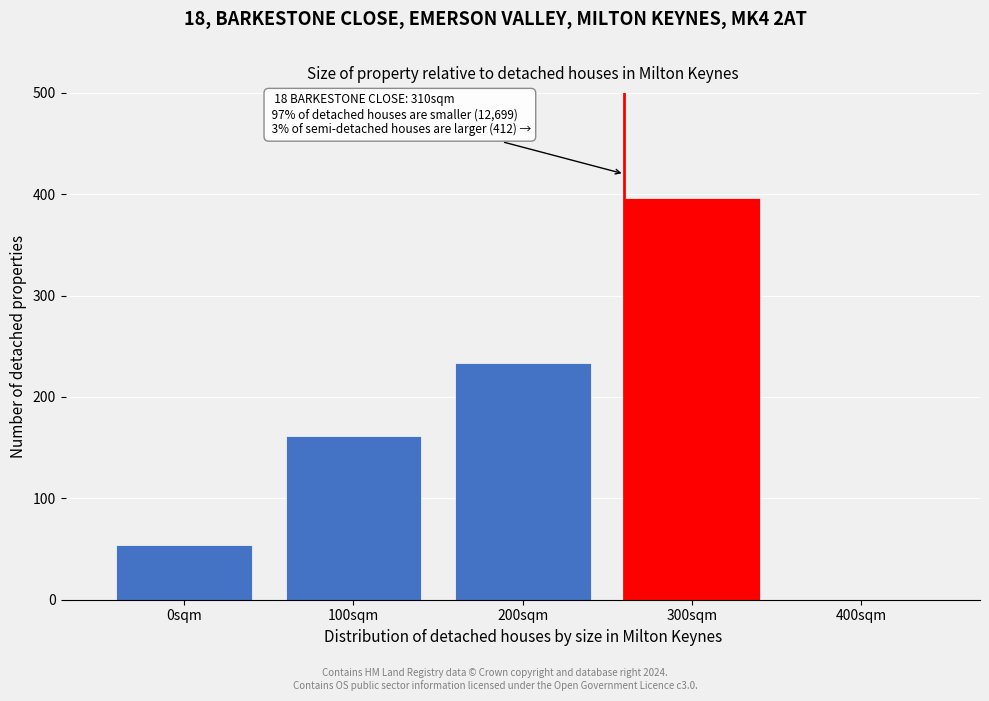

Reading left to right, transcribe all the data shown in this chart.

0sqm=54	100sqm=162	200sqm=234	300sqm=396	400sqm=0